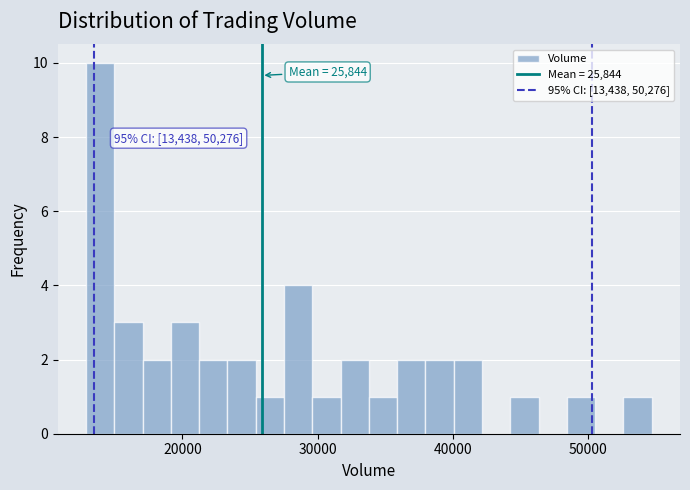

Read against the x-axis, roughly where is the centre of the tallest bar?

14000